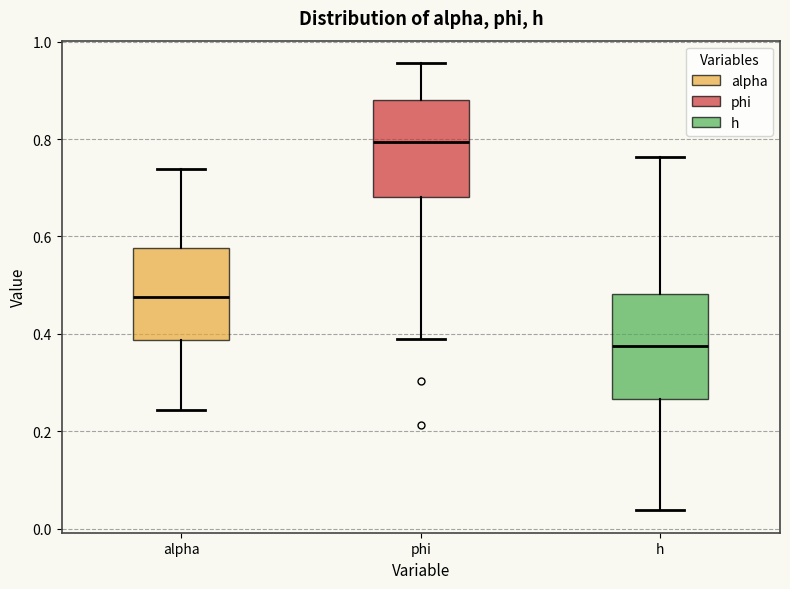

Reading left to right, transcribe this box plot: for each box, give where its median line is, the range the box spans, and where its two whiskers end, as read against the y-axis. The values are not printed on the chart, so give them approximately, as read against the axis.

alpha: median 0.48, box 0.38 to 0.58, whiskers 0.24 to 0.74
phi: median 0.80, box 0.68 to 0.88, whiskers 0.38 to 0.96
h: median 0.38, box 0.26 to 0.48, whiskers 0.04 to 0.76